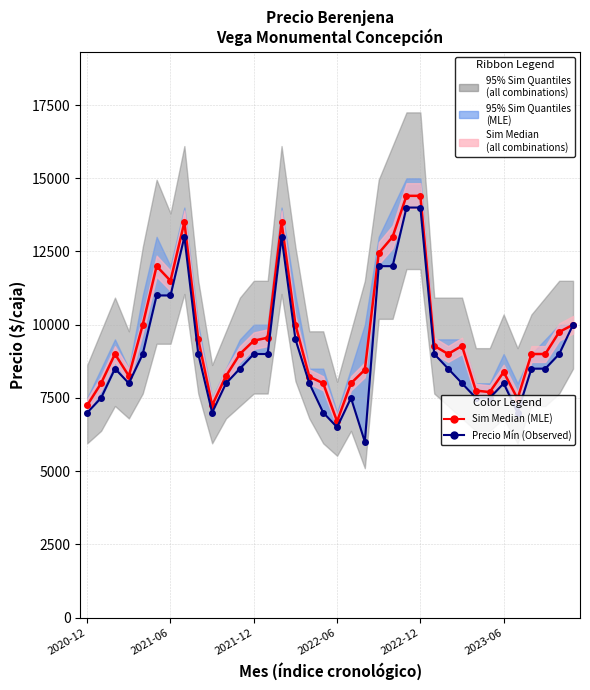

What position from the left is 2020-12?

1